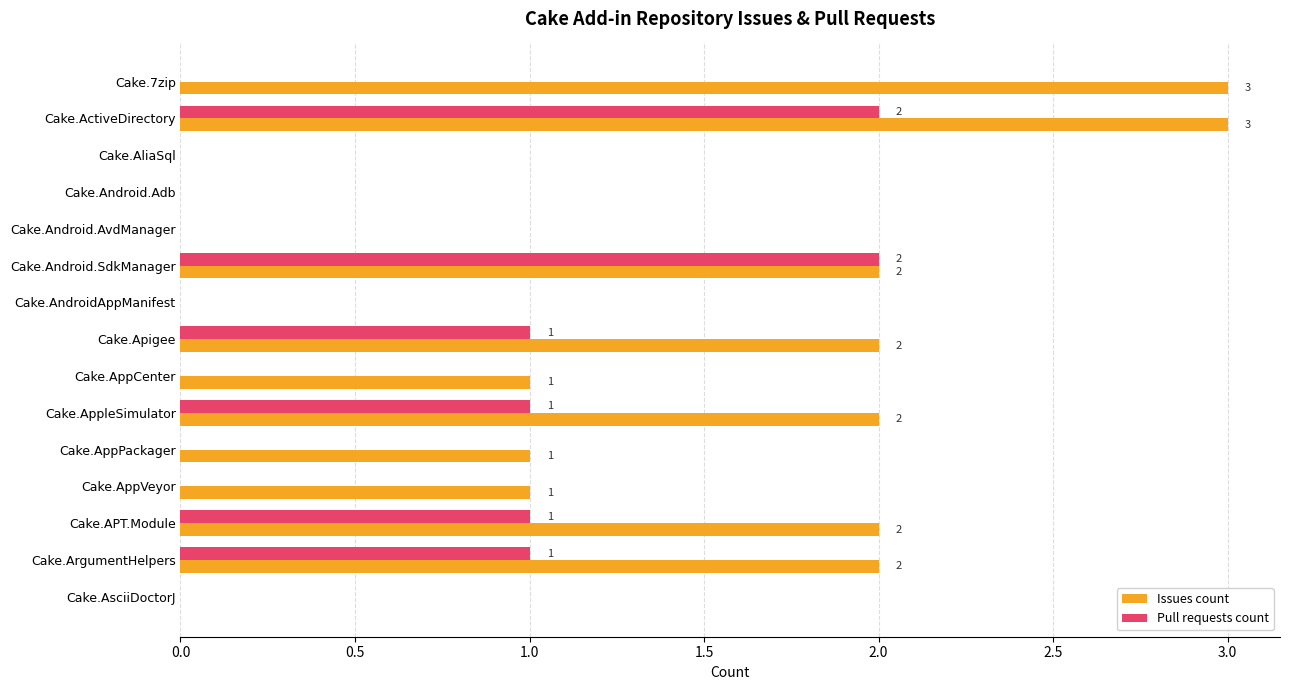

How many data points in Pull requests count are above 0?

6